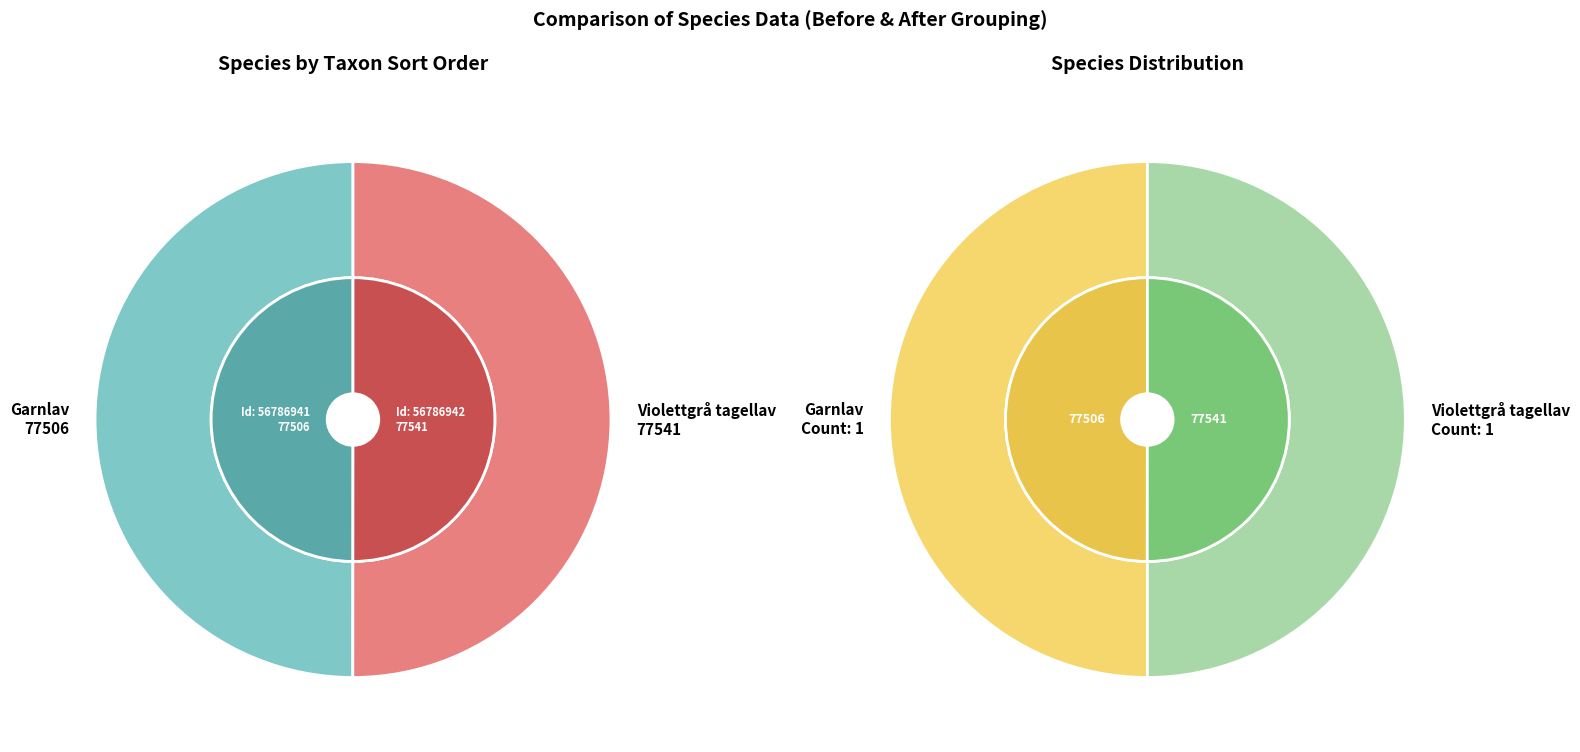

Count the number of slices in the pie.

2